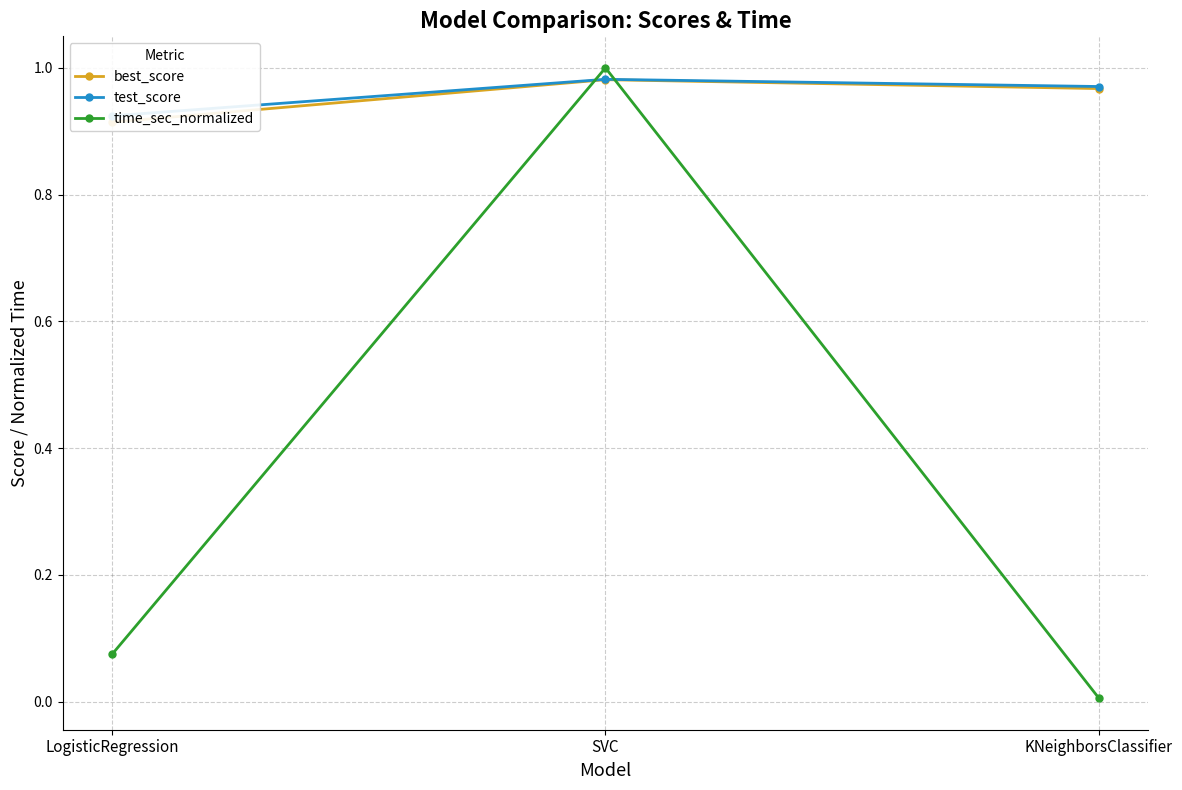

The value of test_score at LogisticRegression is 0.3. True or false?

False